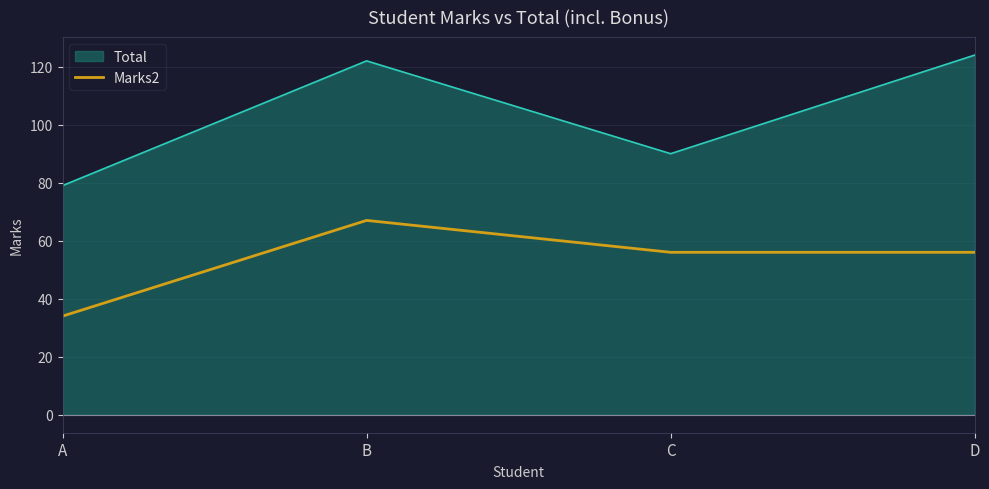

How many categories are shown in the chart?

4